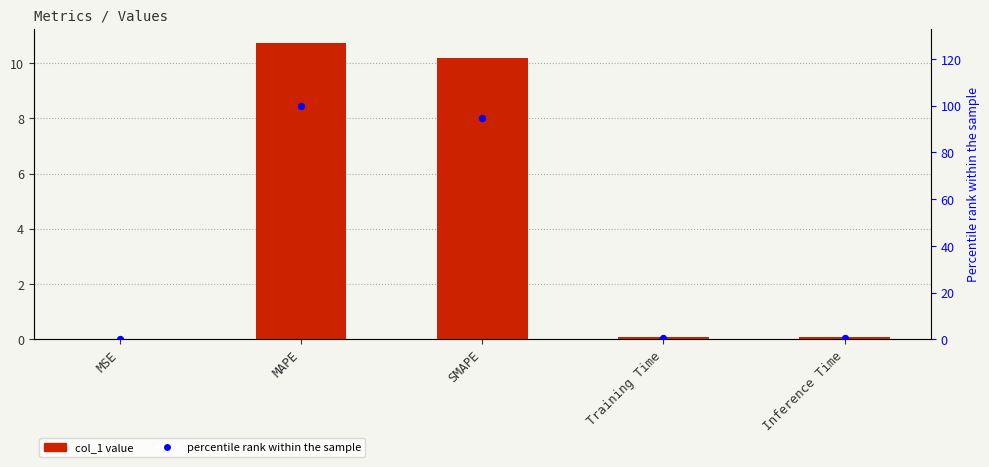

Which series reaches the minimum Y coordinate?

col_1